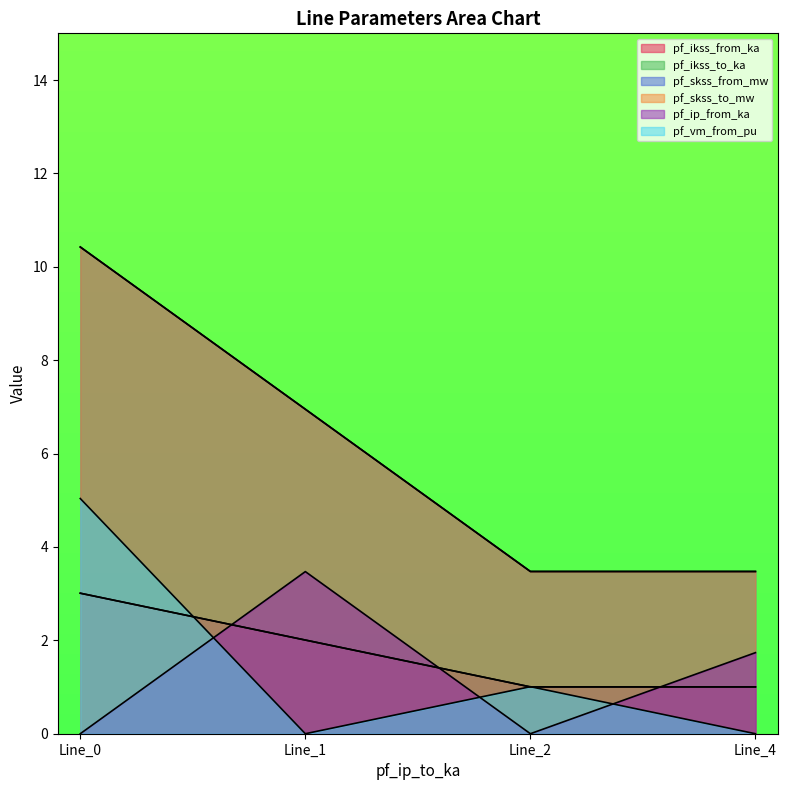

What is the difference between the maximum and minimum values in the pf_ikss_to_ka series?

6.9